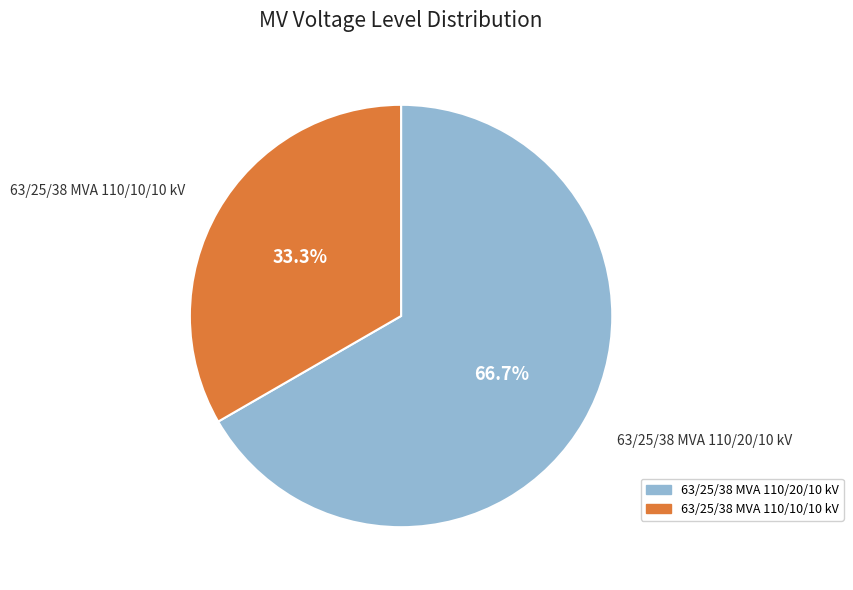

How many segments does this pie chart have?

2